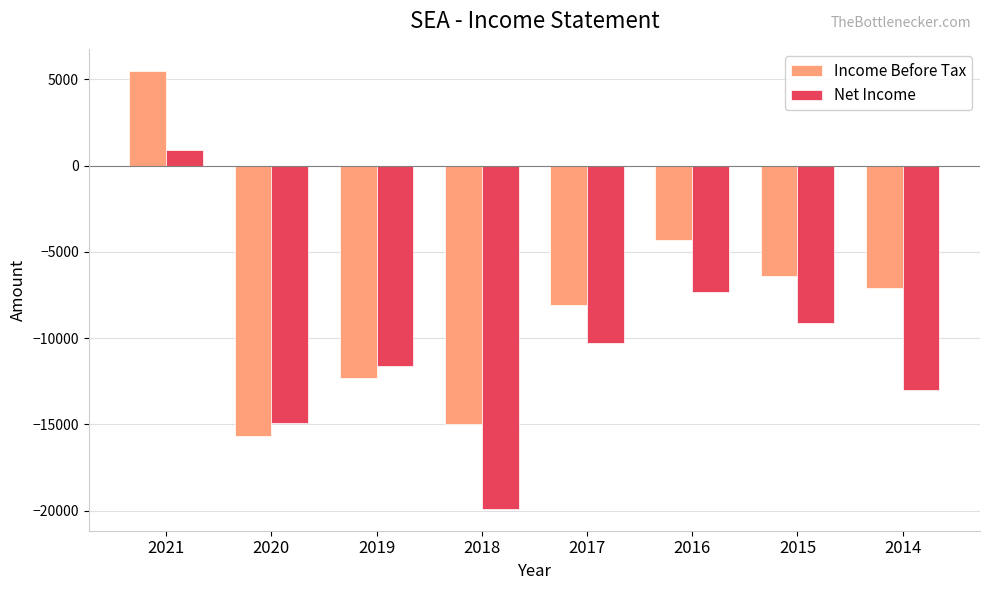

Which series has the largest total across all categories?

Income Before Tax